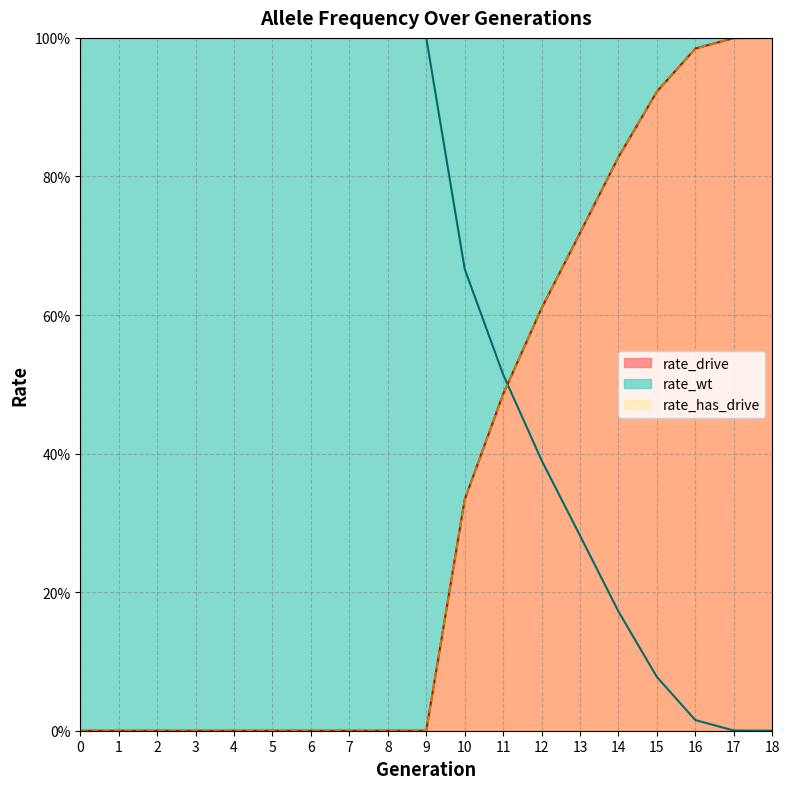

Rank the series at 12 from highest to lowest value.

rate_drive, rate_has_drive, rate_wt